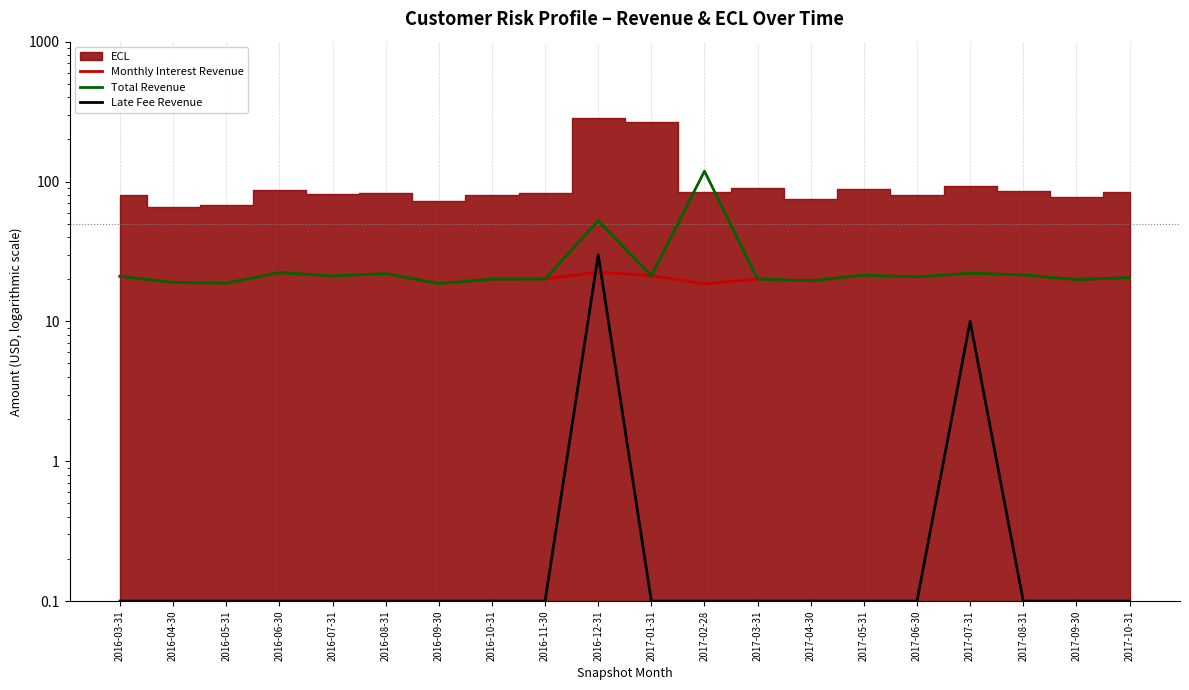

What is the label of the 1st point from the left?

2016-03-31